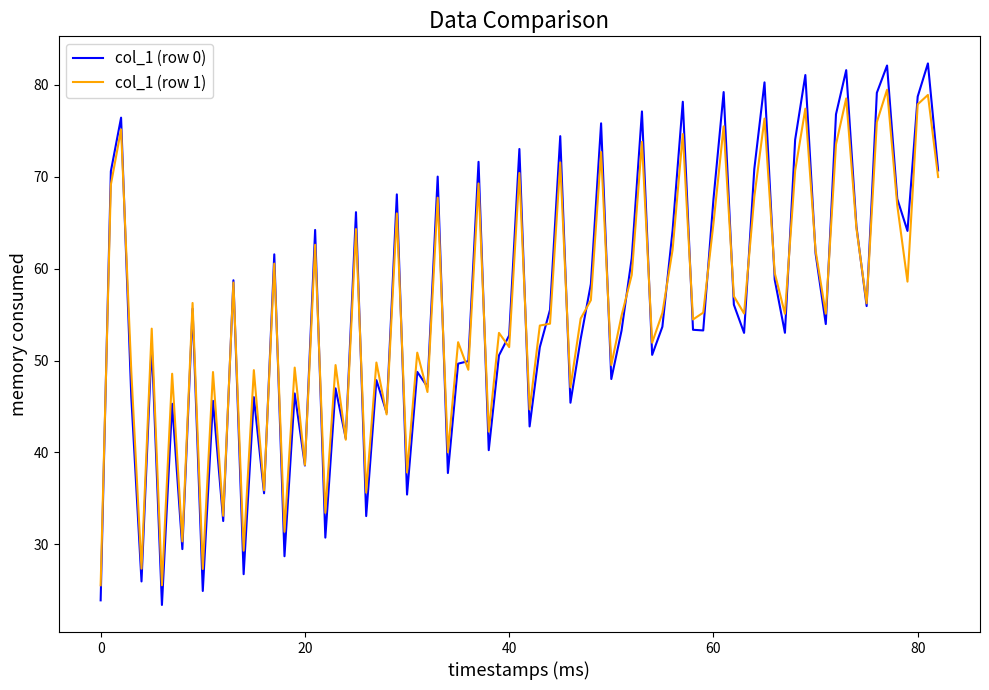

Rank the series by their maximum value, from highest to lowest.

col_1 (row 0), col_1 (row 1)